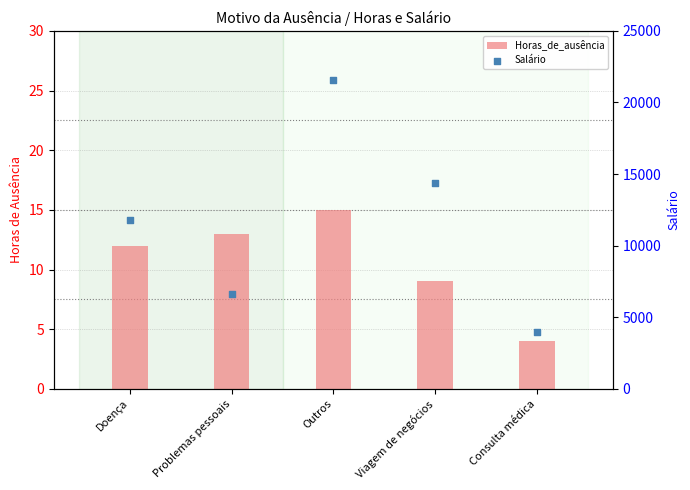

At which category is the sum across all series the highest?

Outros